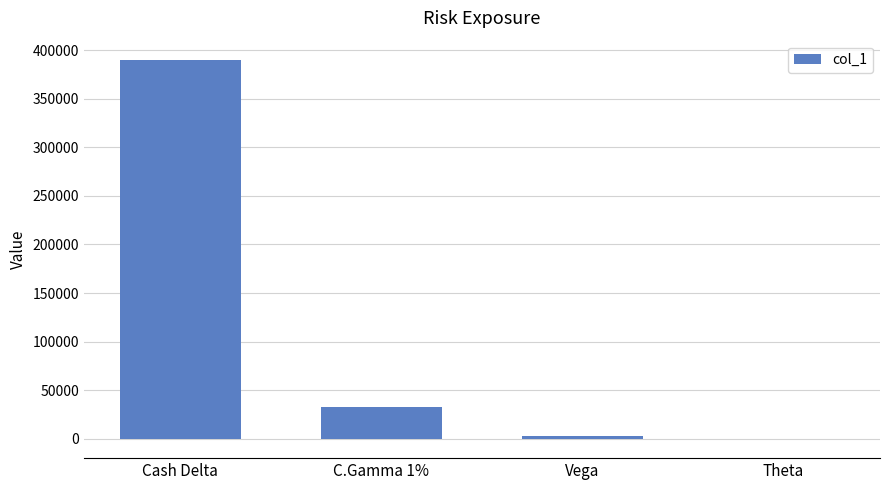

Is it true that the value at Cash Delta is 545616?

False